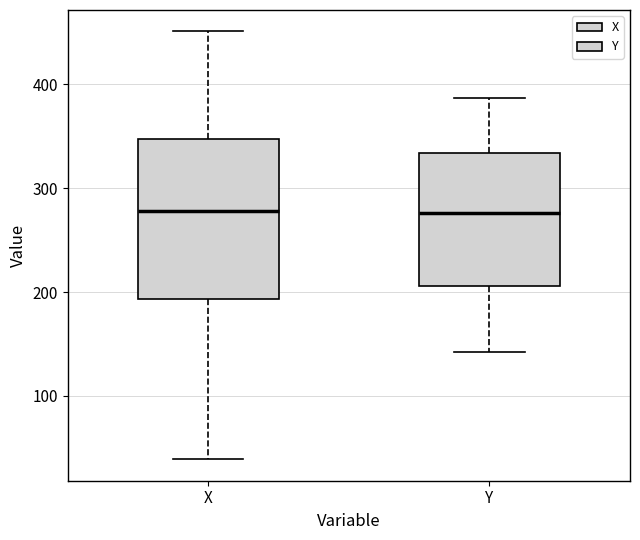

Comparing the boxes themselves (not the whiskers), which one is the tallest?

X